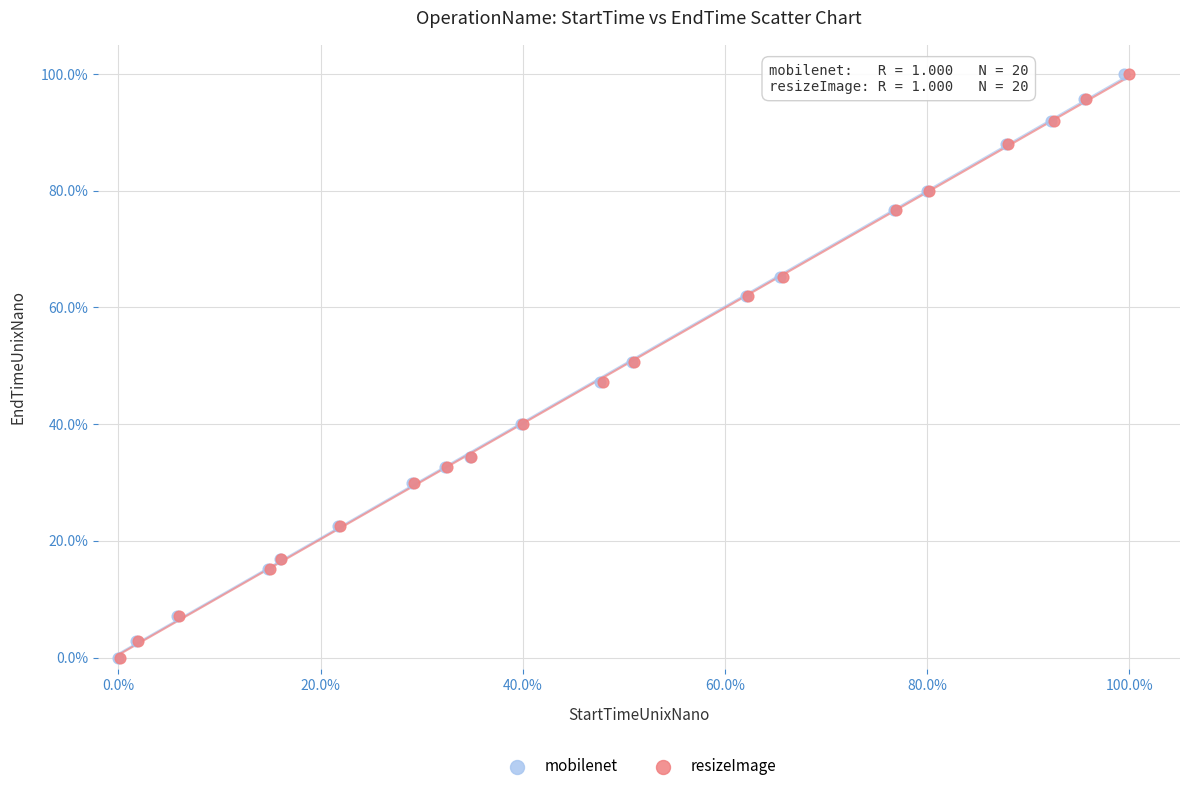

Which series has the largest Y range (max minus min)?

resizeImage